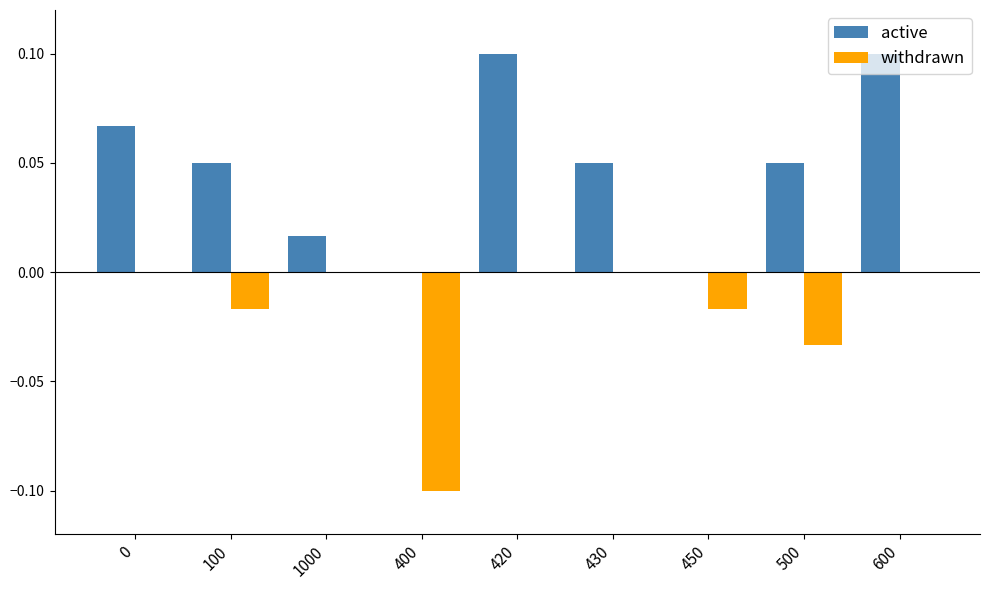

What is the sum of all active values?

0.4